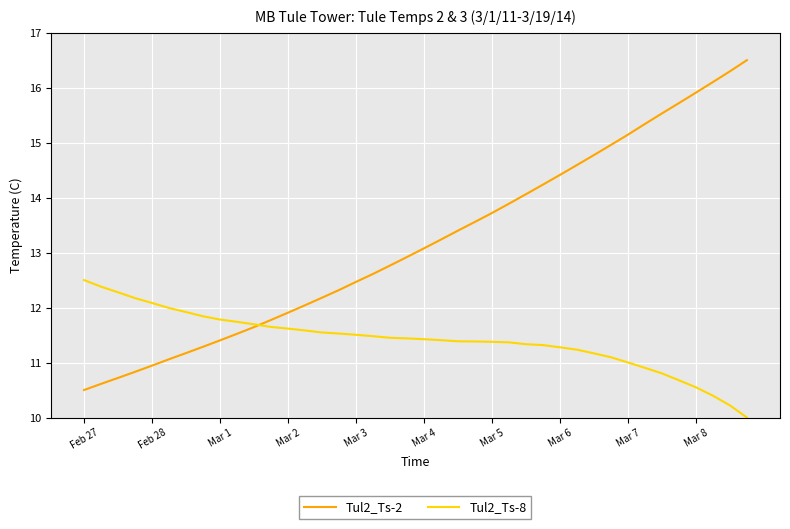

What is the maximum value for Tul2_Ts-8?

12.5